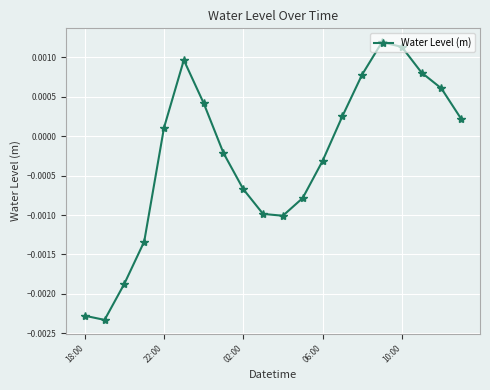

Count the number of categories in the chart.

20